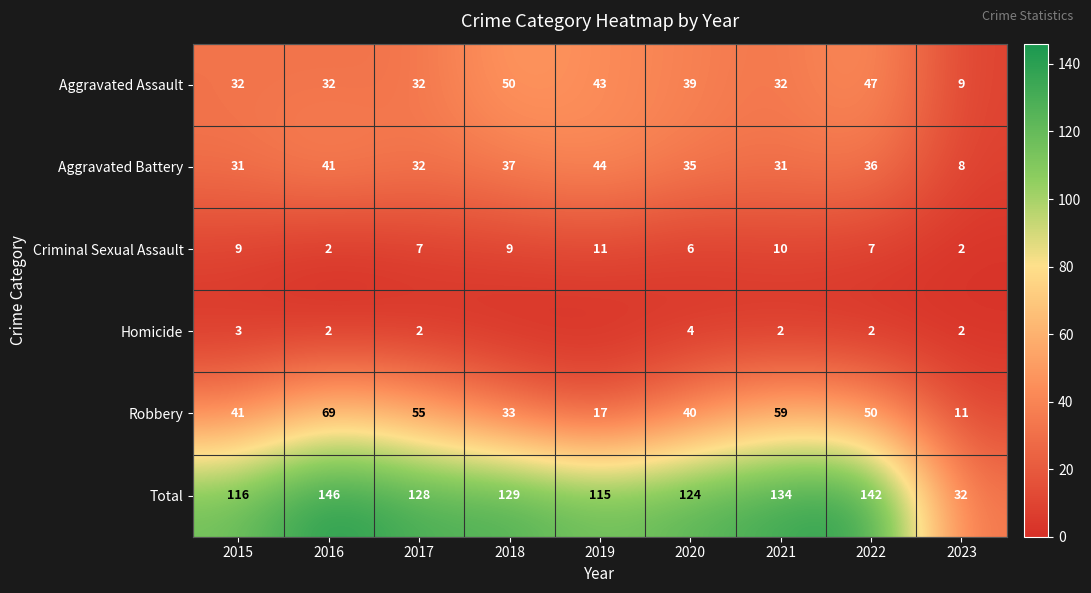

What is the sum of all Aggravated Battery values?

295